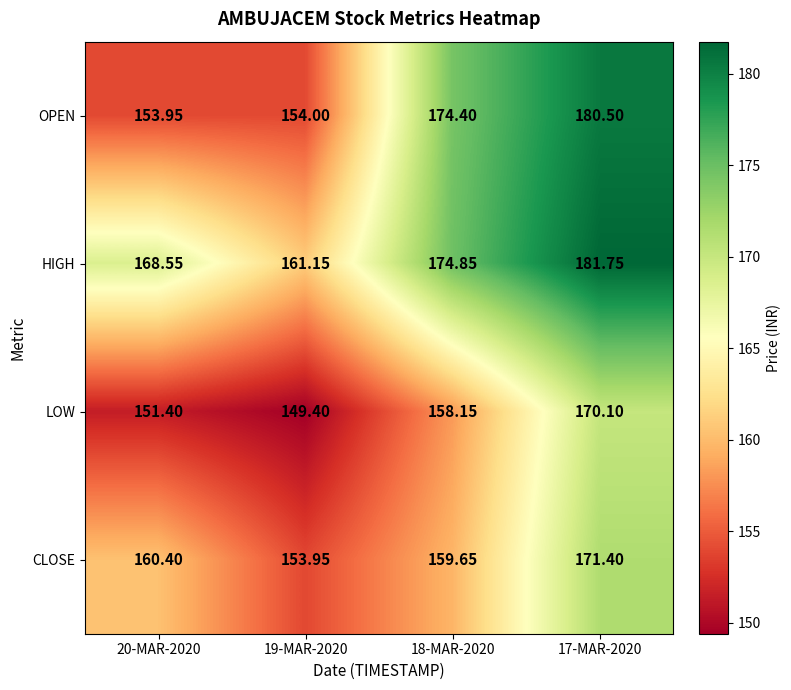

How many data points does each series have?

4